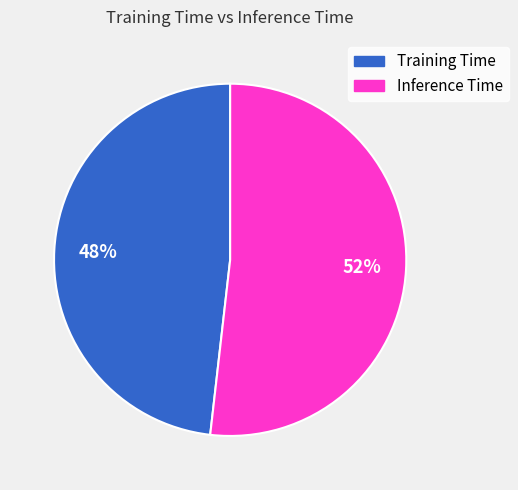

What is the majority slice?

Inference Time